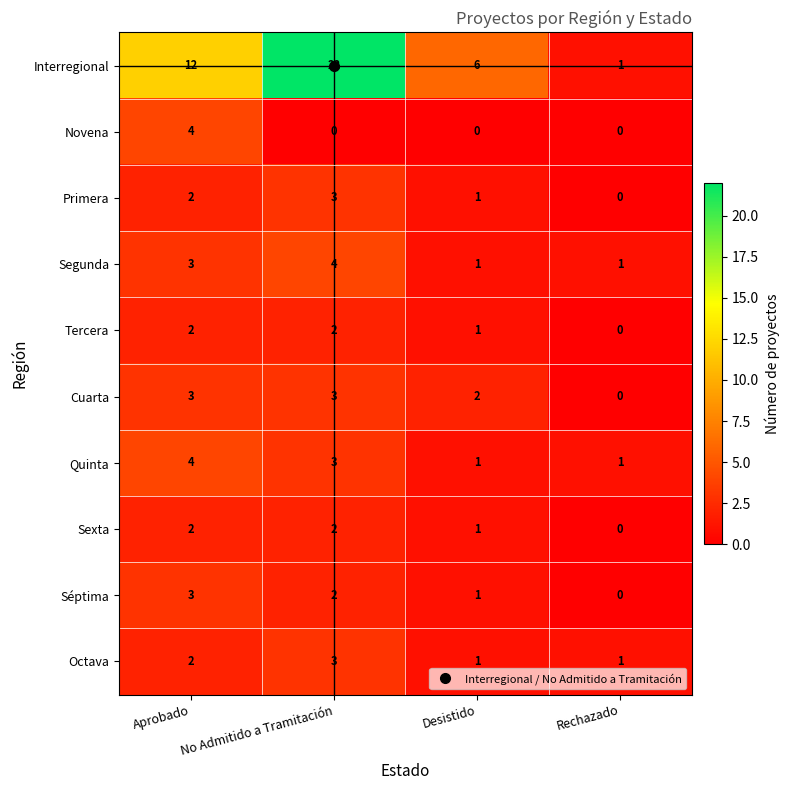

What is the spread (max minus min) of values at Desistido?

6